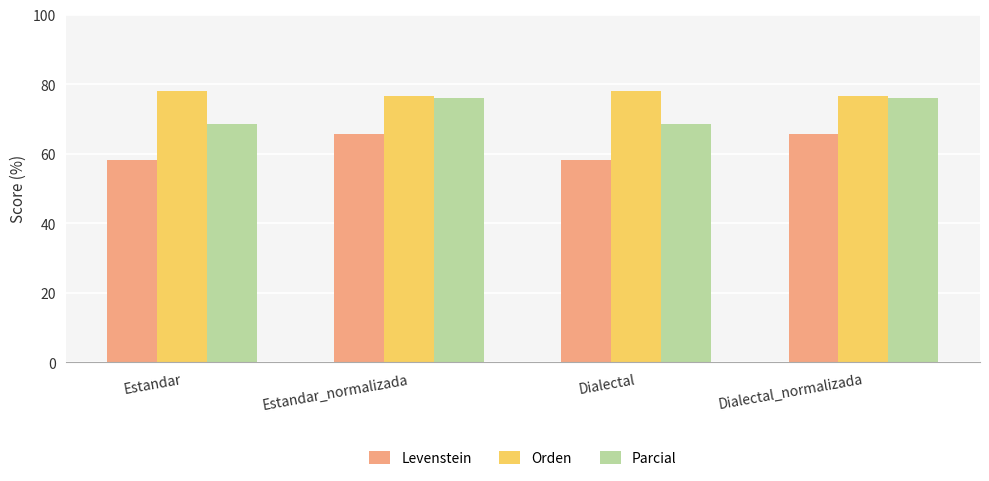

Between Estandar and Dialectal_normalizada, which series saw the biggest shift?

Levenstein